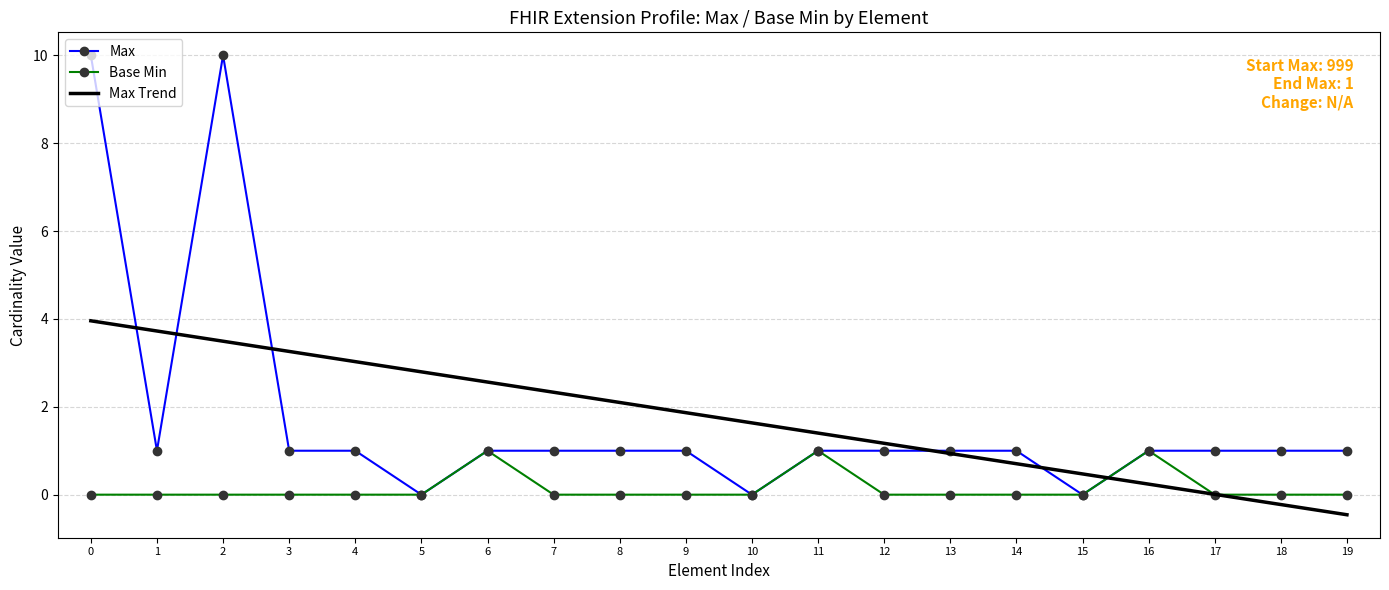

What is the smallest value displayed?

-0.5